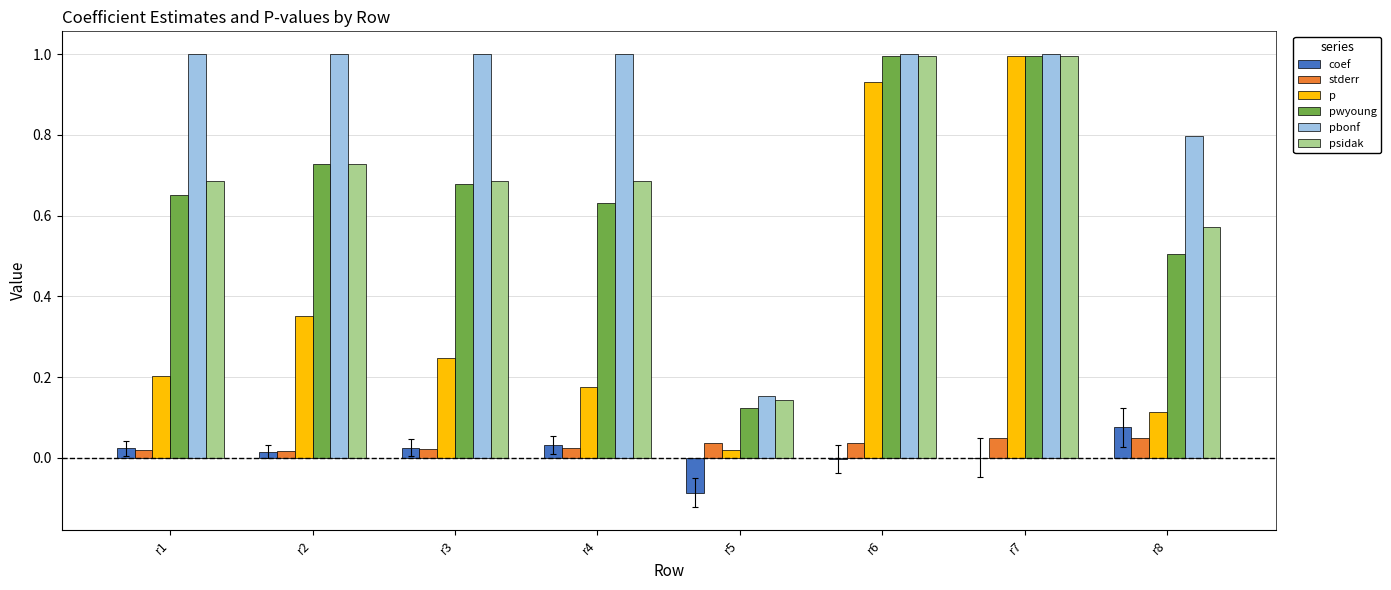

At which category is the sum across all series the highest?

r7